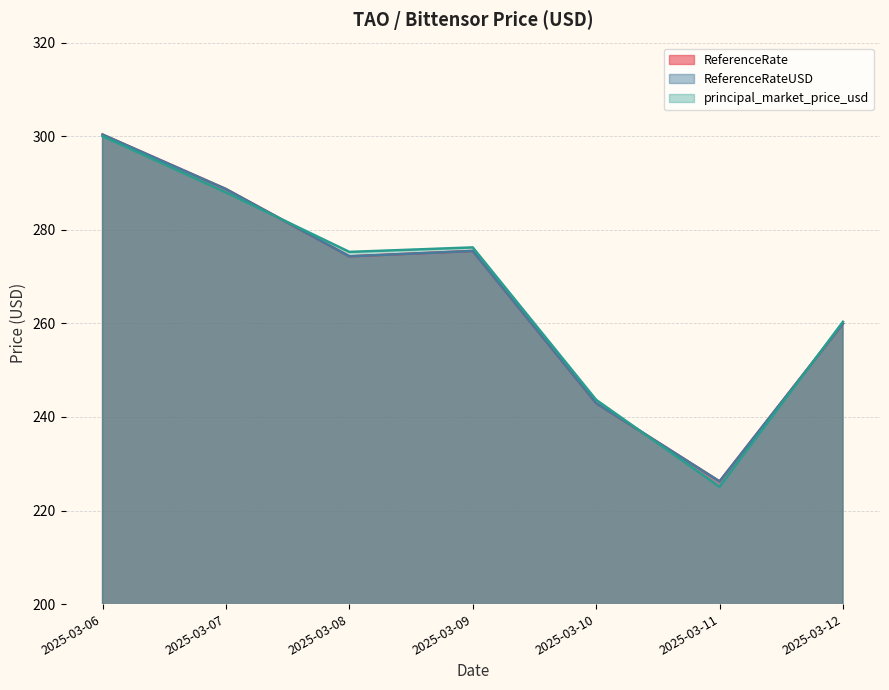

True or false: ReferenceRate has more than 2 points higher than both neighbors.

False